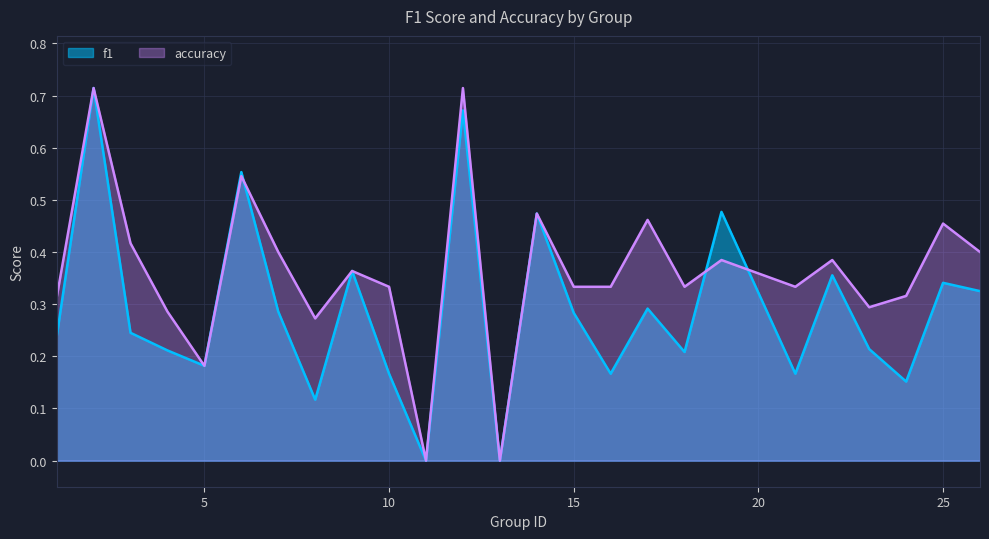

What is the value of the accuracy point at the 5th from the left?

0.2